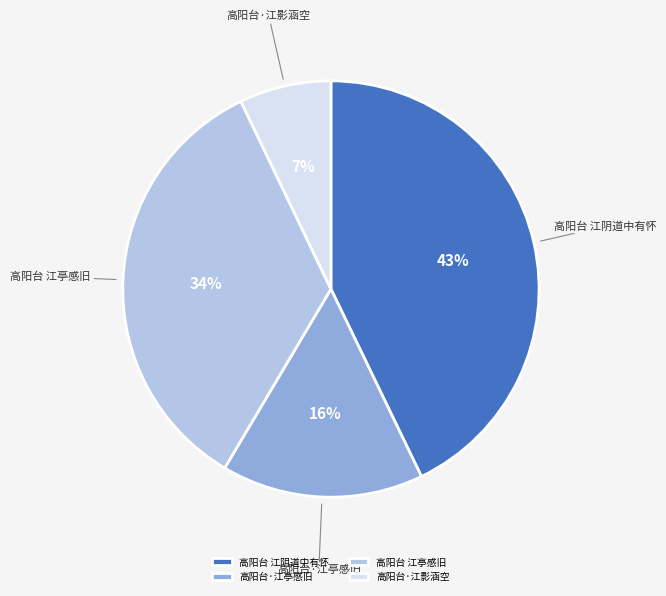

What is the smallest slice in the pie chart?

高阳台·江影涵空